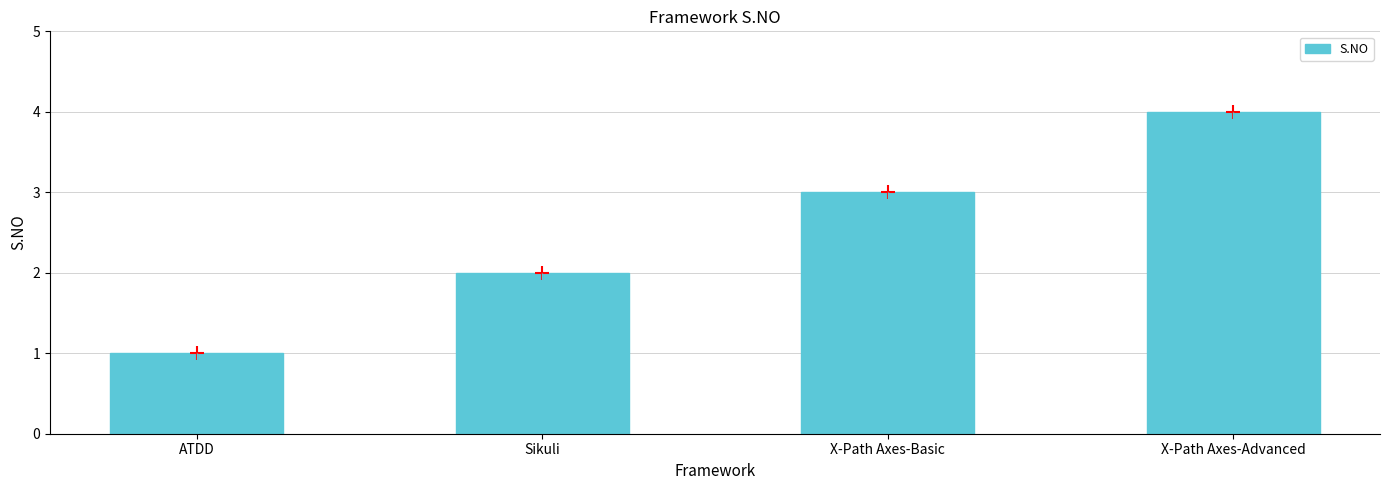

Which has a higher value, X-Path Axes-Advanced or ATDD?

X-Path Axes-Advanced